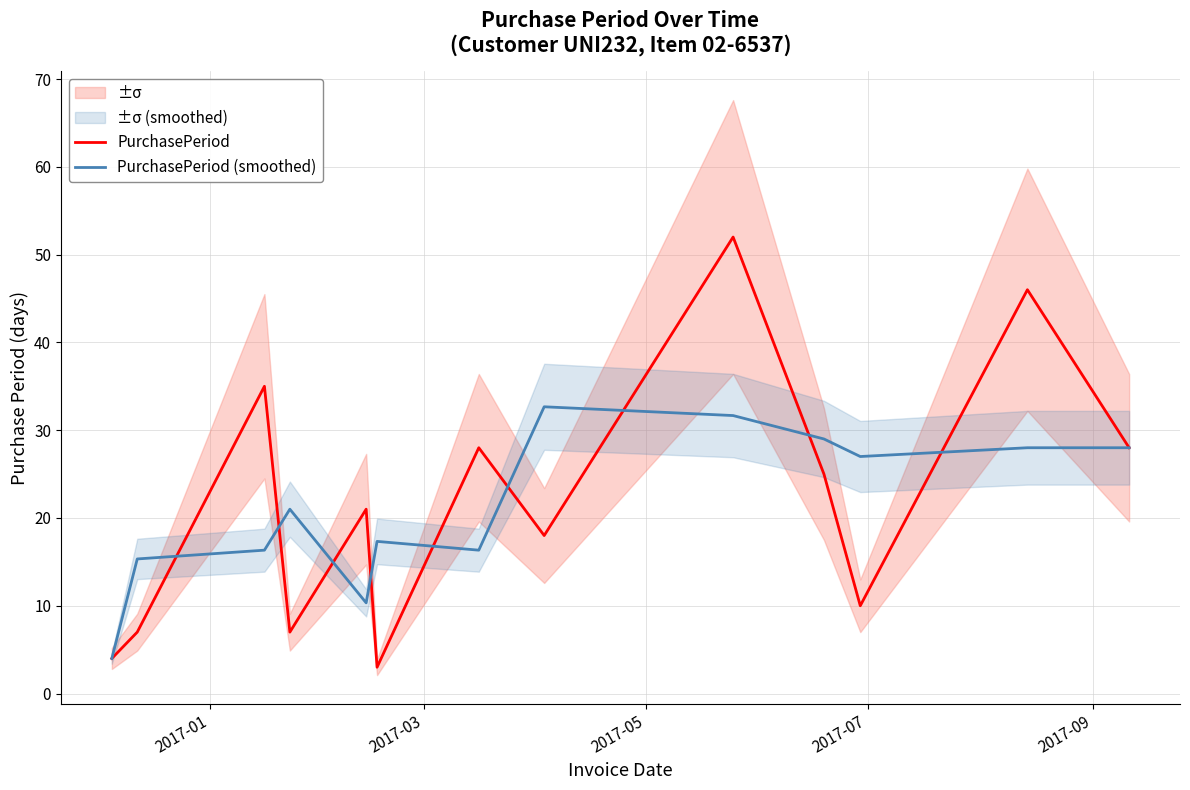

What is the value of the PurchasePeriod point at the 4th from the left?

7.0